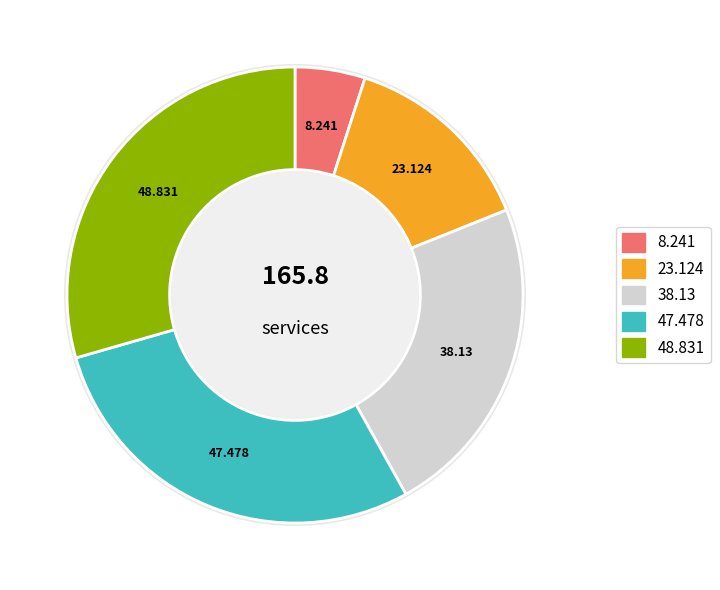

To the nearest percent, what is the difference between the largest and smallest slice percentages?

24%